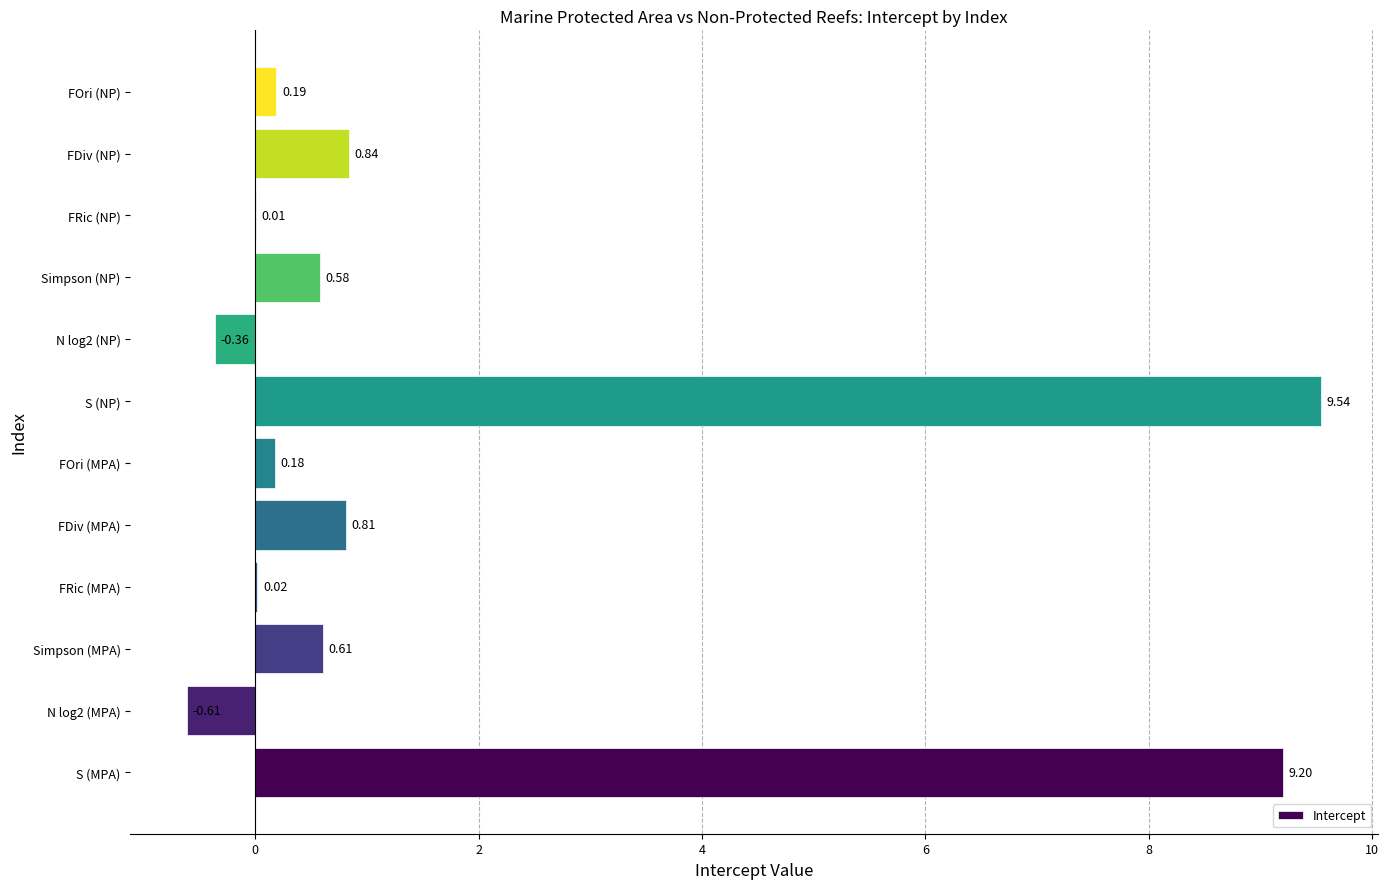

What is the greatest value displayed?

9.5